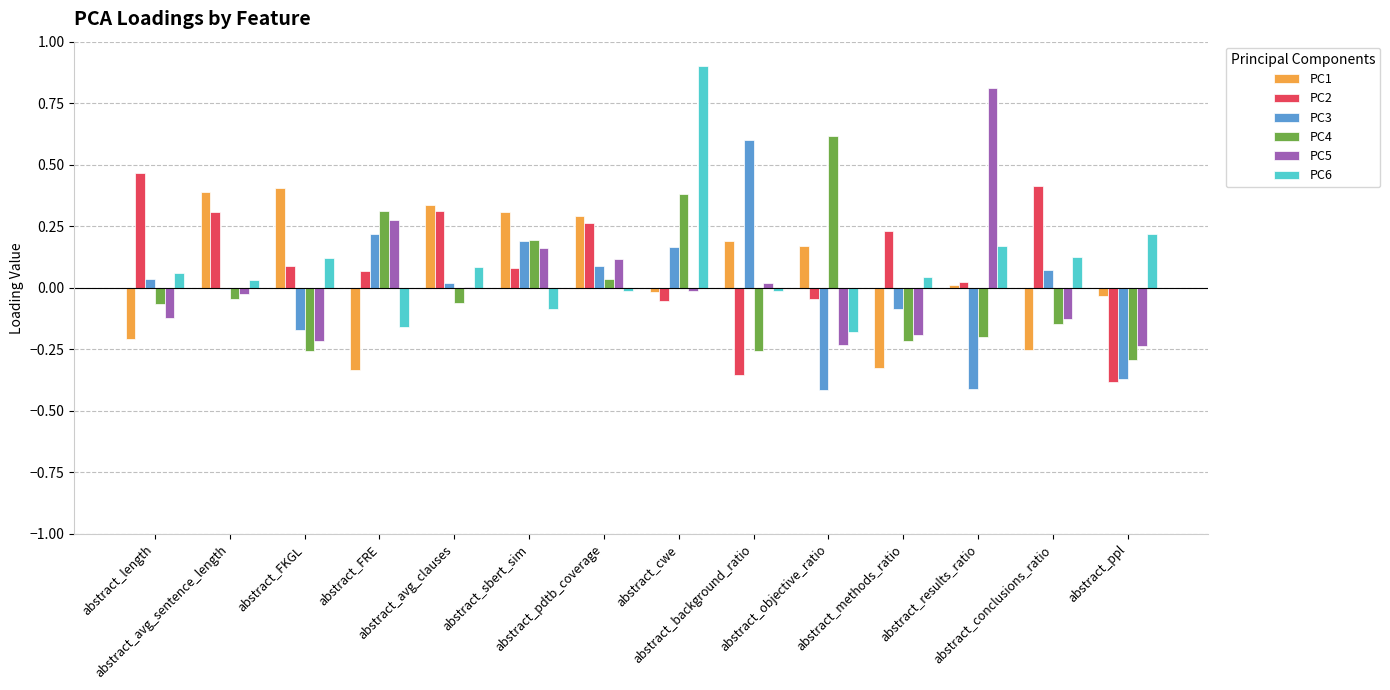

Are the bars horizontal?

No